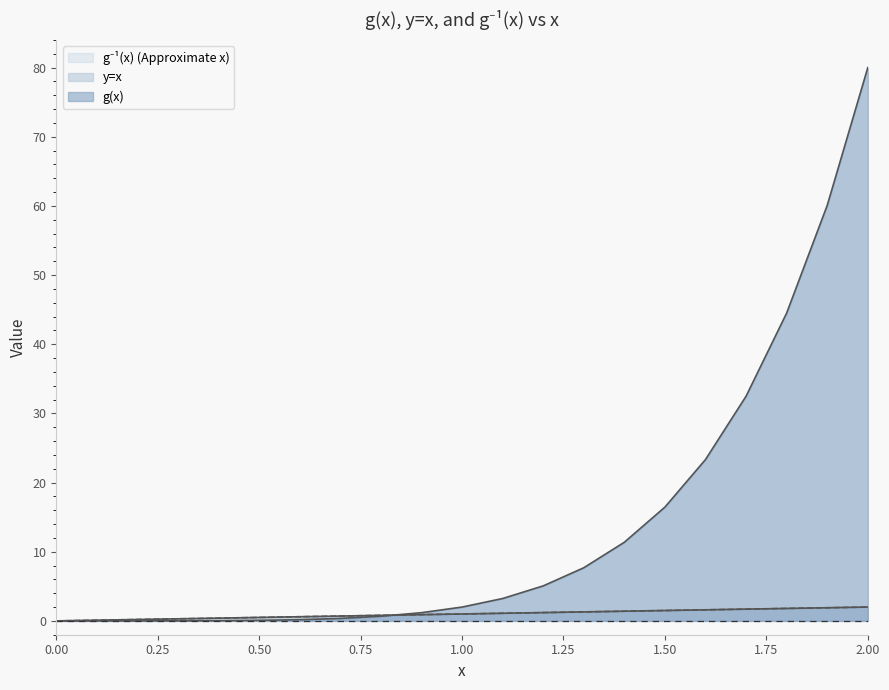

What is the spread (max minus min) of values at 1.8?

42.7